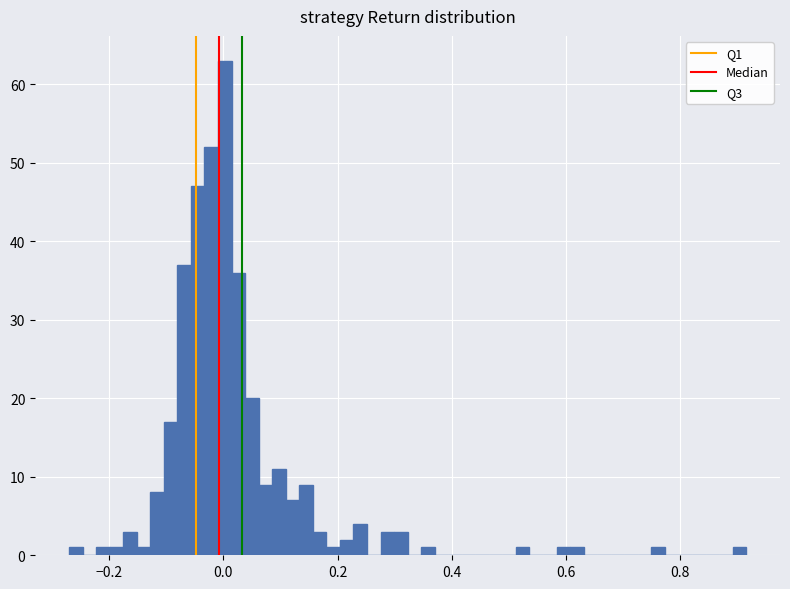

Read against the x-axis, roughly where is the centre of the tallest bar?

0.00